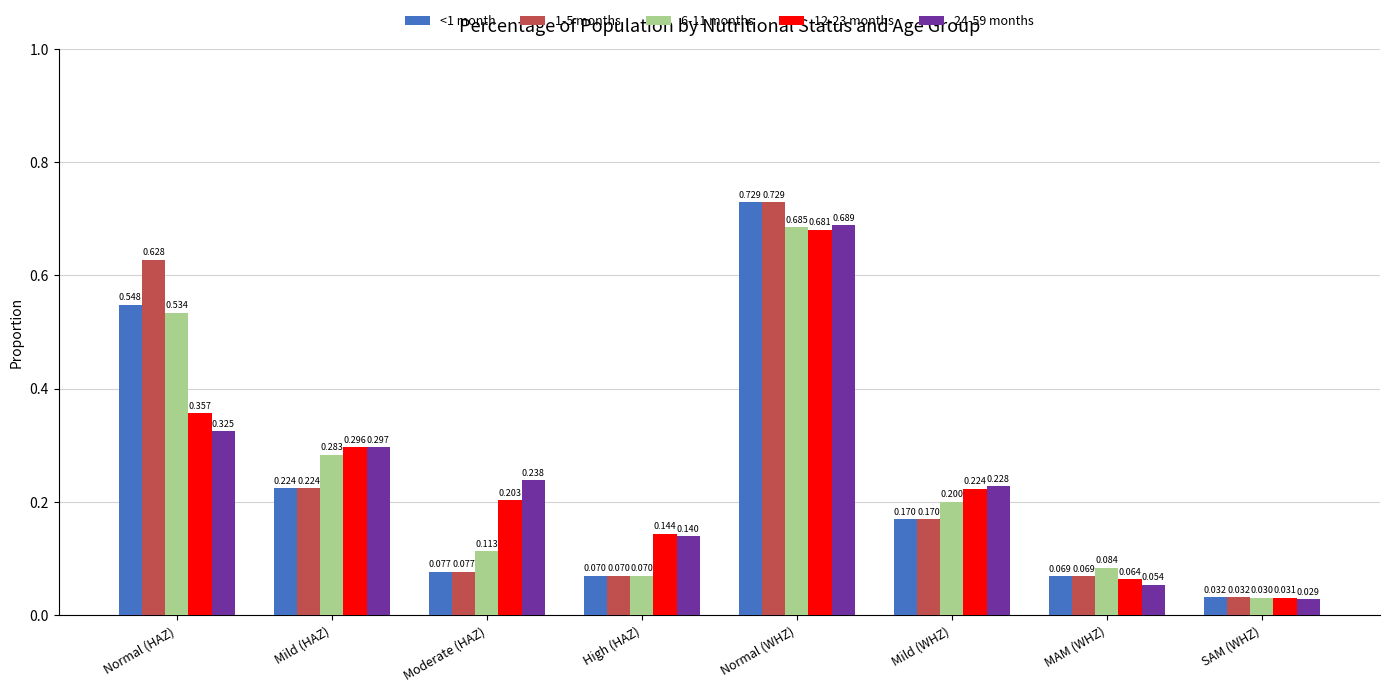

Does the chart contain any negative values?

No